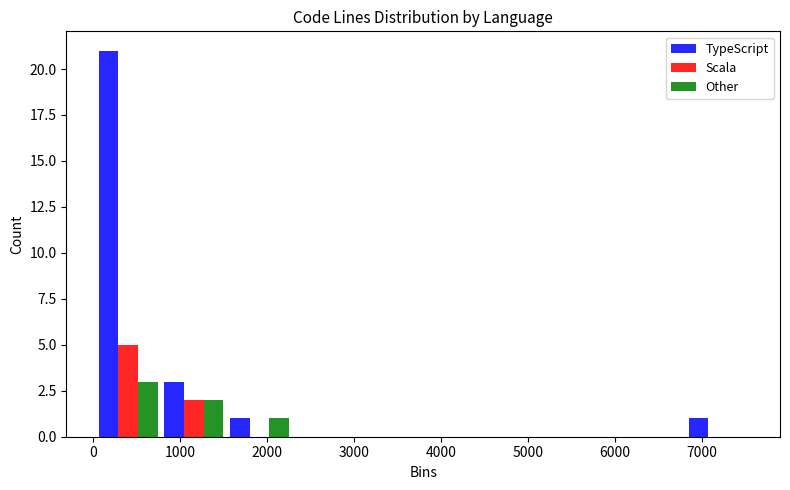

Reading left to right, list every range on the x-axis with the height of the bar of each series over it. Neither the bar edges nor the heights are printed on the chart, so give them approximately, as read against the axes.

0 to 800: TypeScript=21	Scala=5	Other=3
800 to 1500: TypeScript=3	Scala=2	Other=2
1500 to 2300: TypeScript=1	Scala=0	Other=1
2300 to 3000: TypeScript=0	Scala=0	Other=0
3000 to 3800: TypeScript=0	Scala=0	Other=0
3800 to 4600: TypeScript=0	Scala=0	Other=0
4600 to 5300: TypeScript=0	Scala=0	Other=0
5300 to 6100: TypeScript=0	Scala=0	Other=0
6100 to 6800: TypeScript=0	Scala=0	Other=0
6800 to 7600: TypeScript=1	Scala=0	Other=0